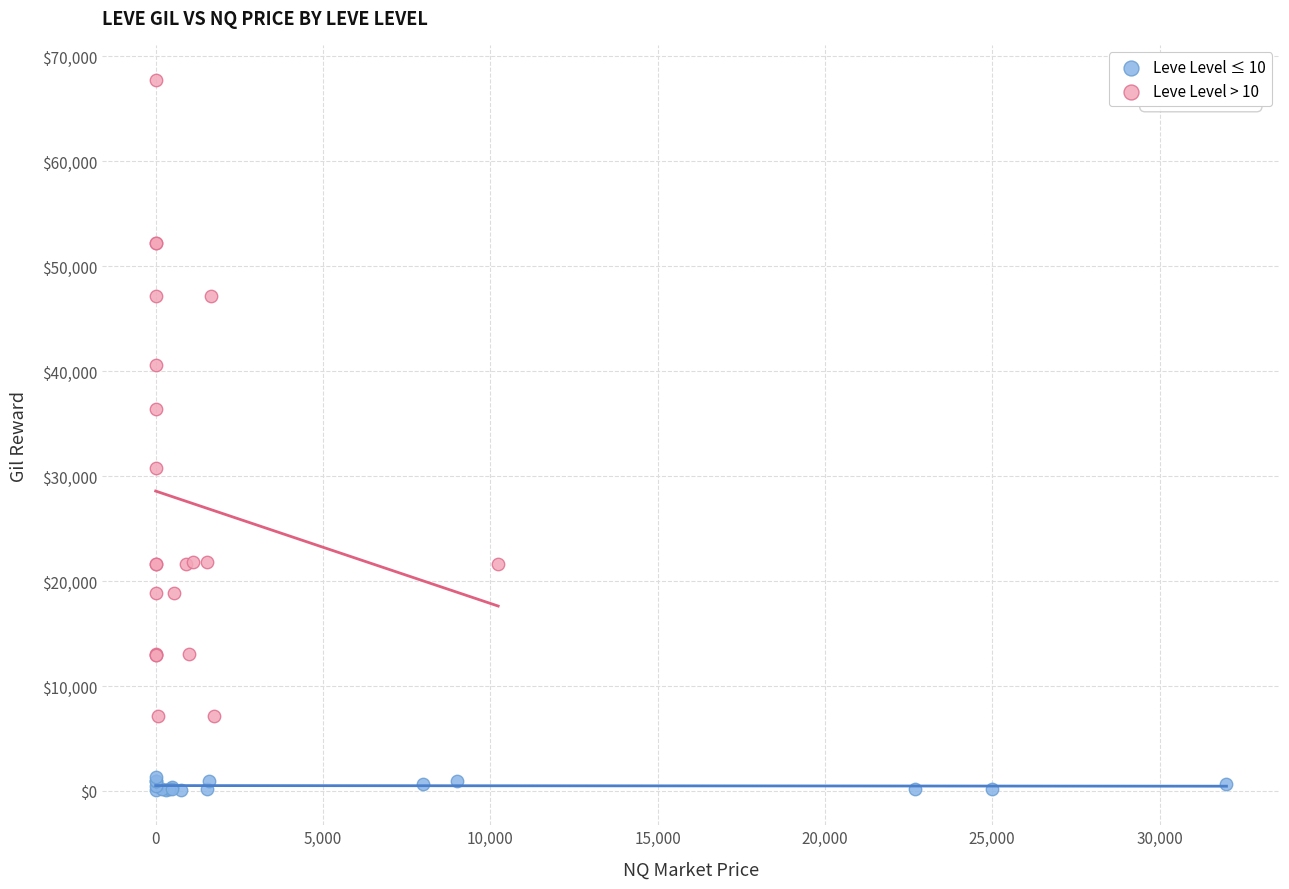

Which series has the widest spread of Y values?

Leve Level > 10